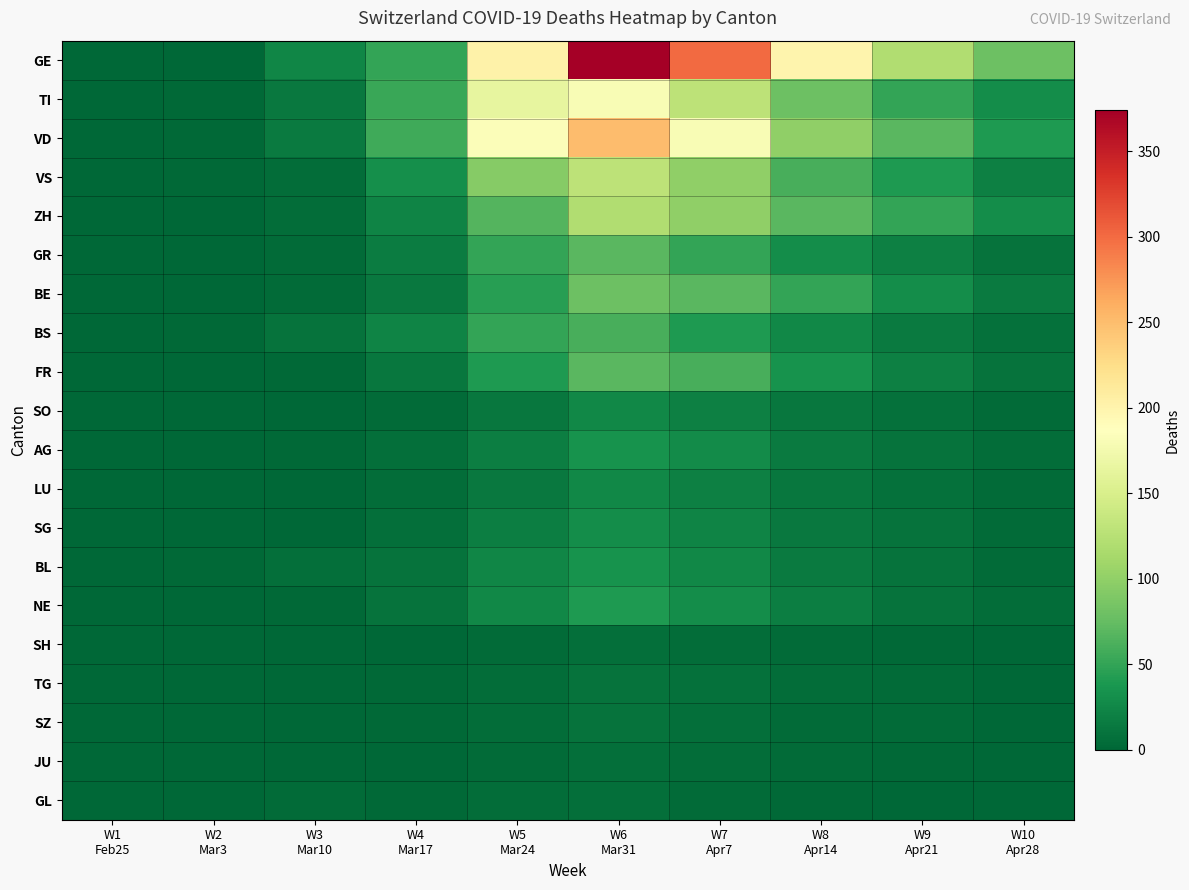

Rank the series at W7 Apr7 from lowest to highest value.

GL, SH, JU, SZ, TG, SO, LU, SG, BL, AG, NE, BS, GR, FR, BE, VS, ZH, TI, VD, GE